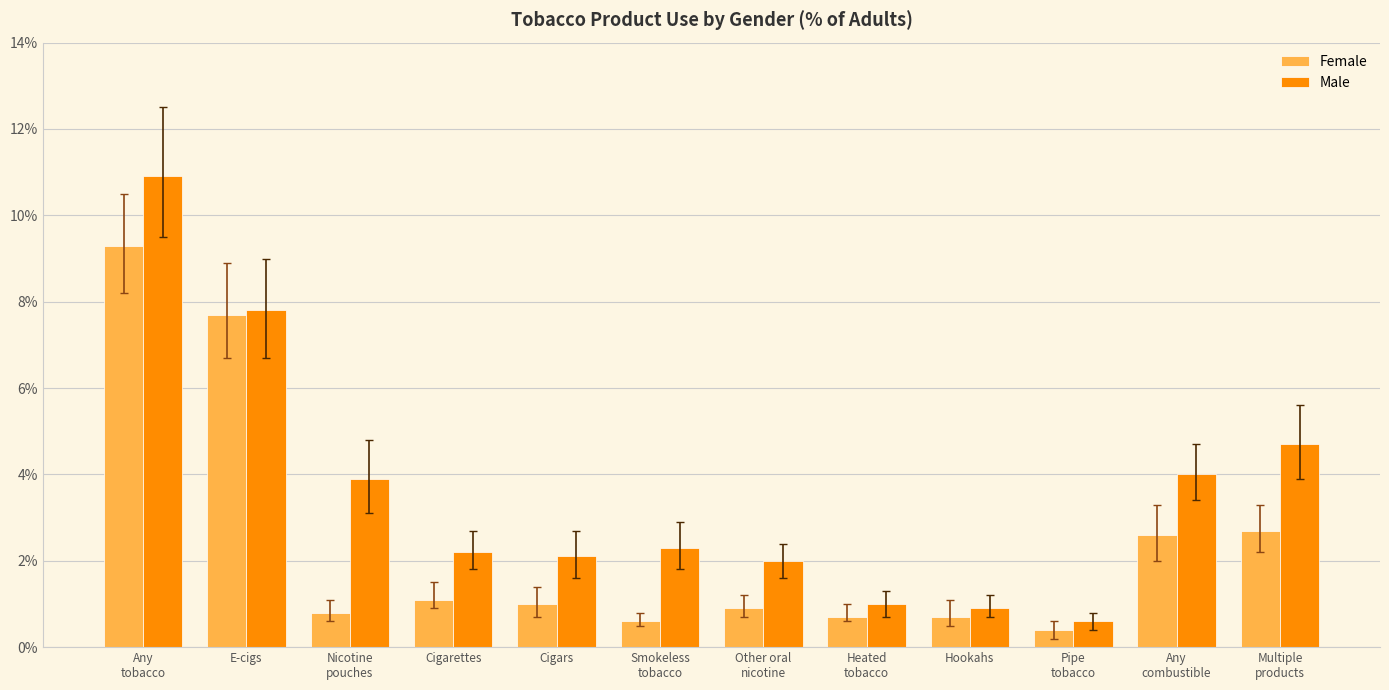

What is the total value across all series at Other oral
nicotine?

2.9